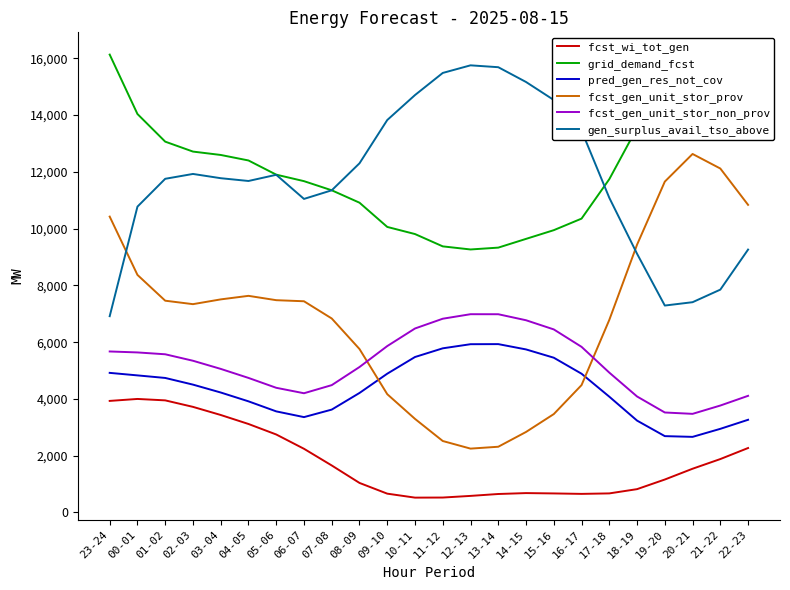

True or false: gen_surplus_avail_tso_above and fcst_wi_tot_gen intersect in this chart.

False